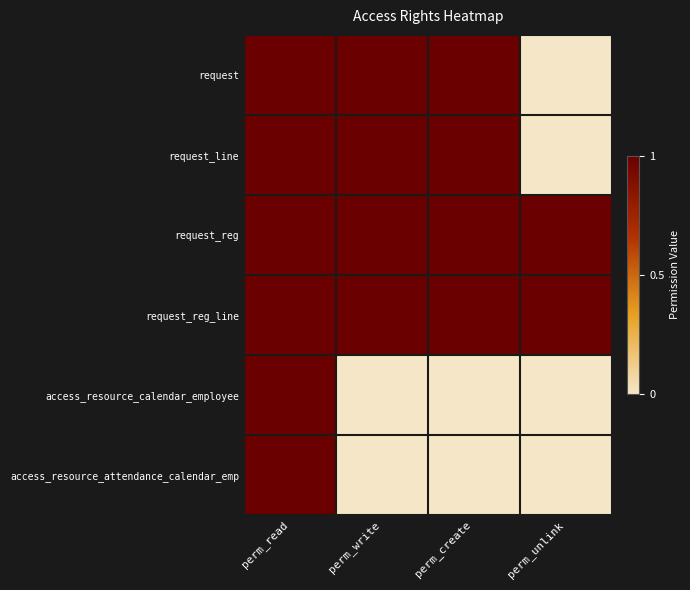

At which category is the sum across all series the highest?

perm_read